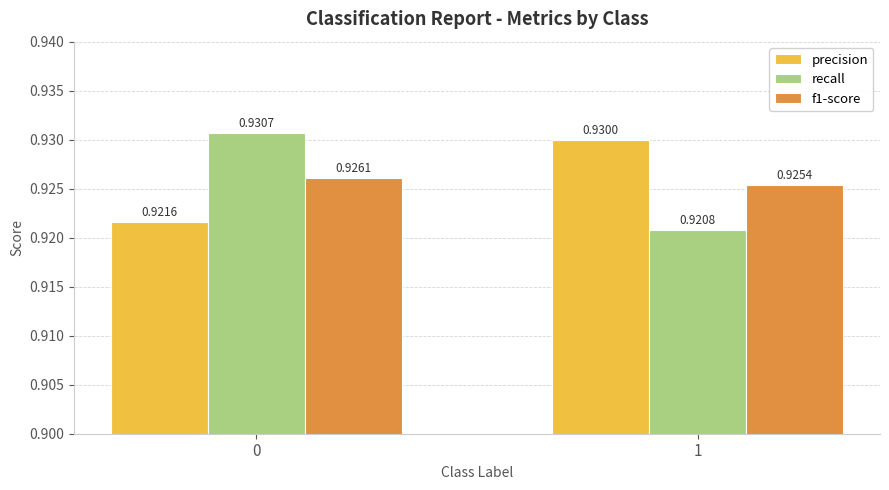

List the series in order of their peak value, highest first.

recall, precision, f1-score